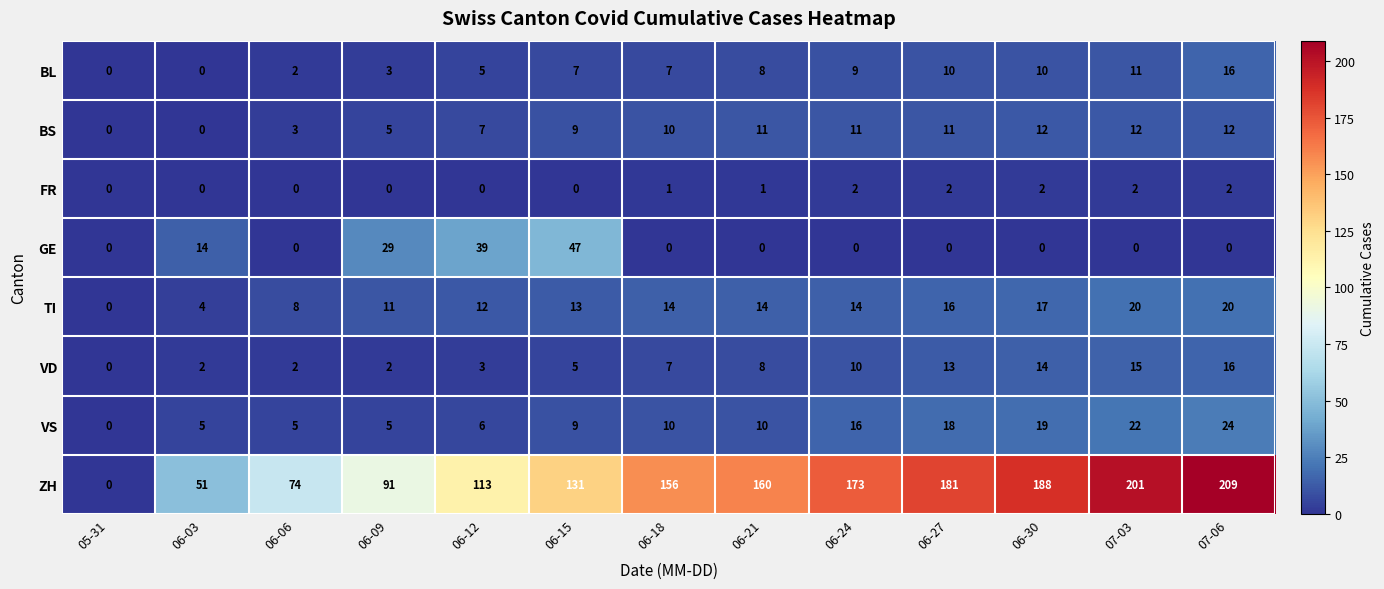

Which series has the widest spread of values?

ZH